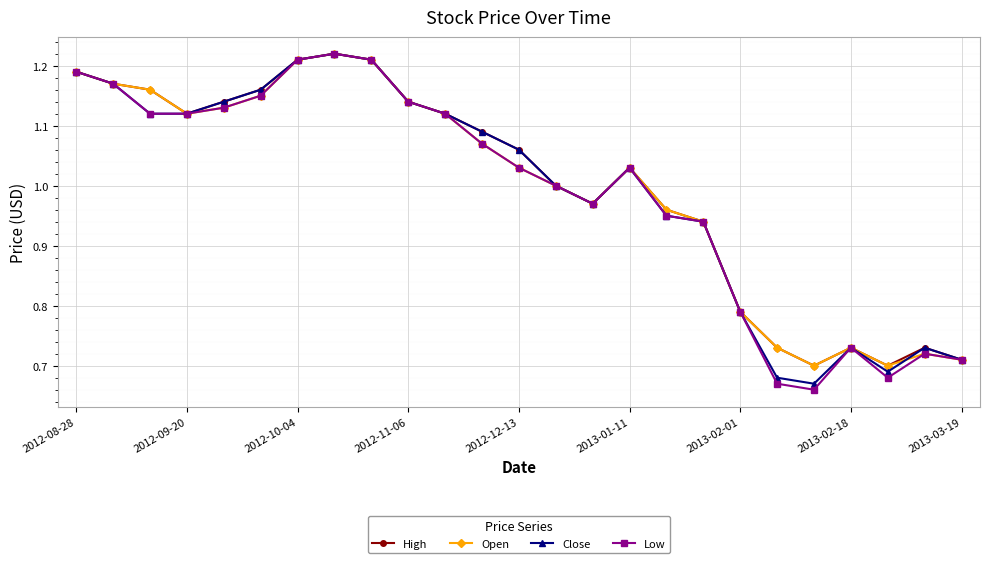

At how many categories does at least one series exceed 0?

25